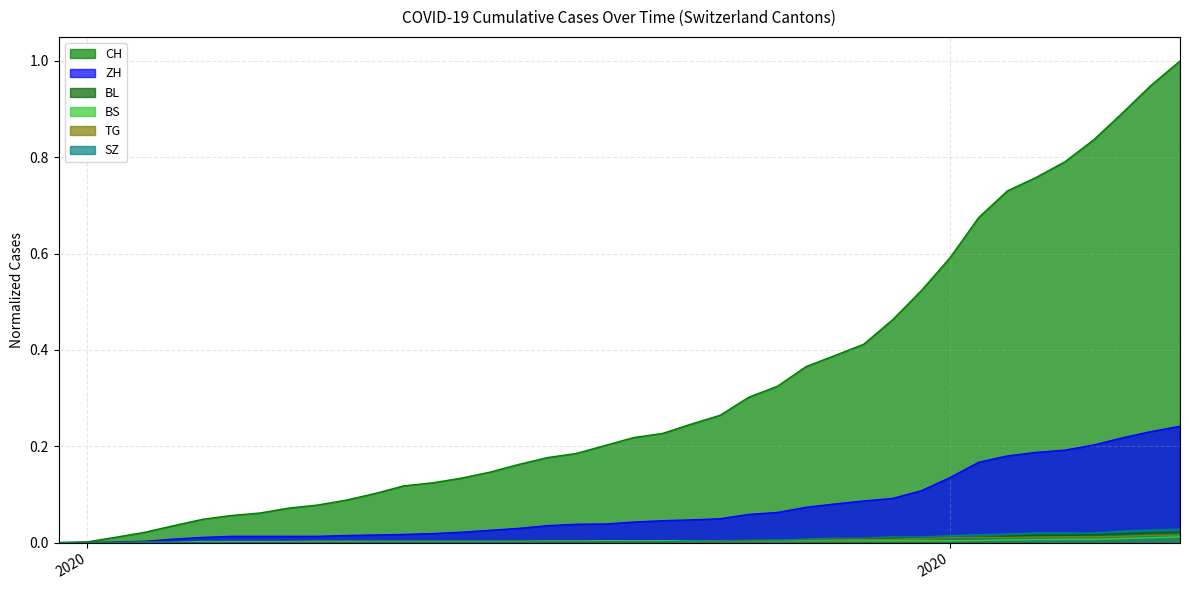

How many values in BL are above zero?

39